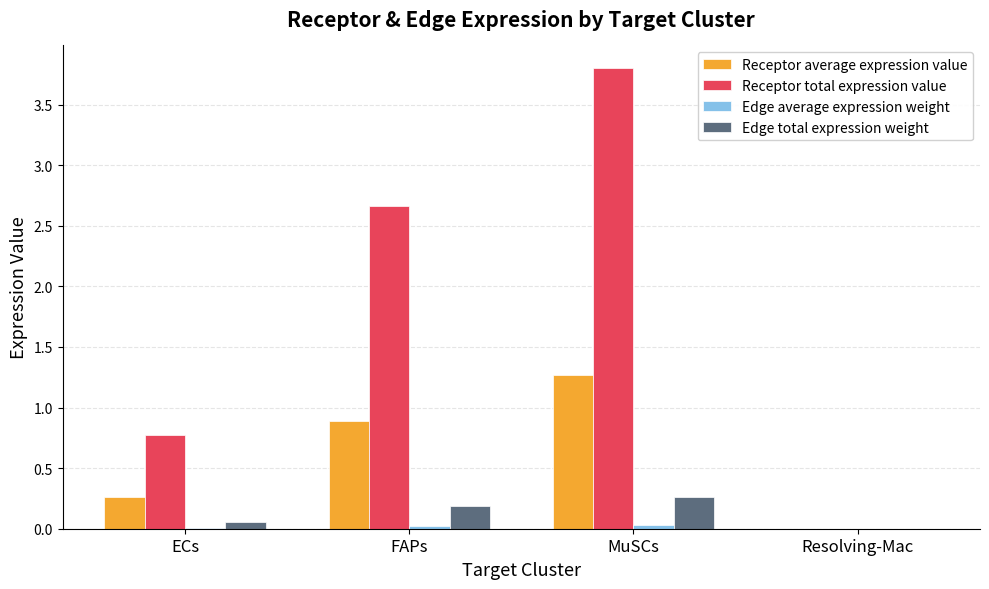

Which series changed the most between FAPs and MuSCs?

Receptor total expression value